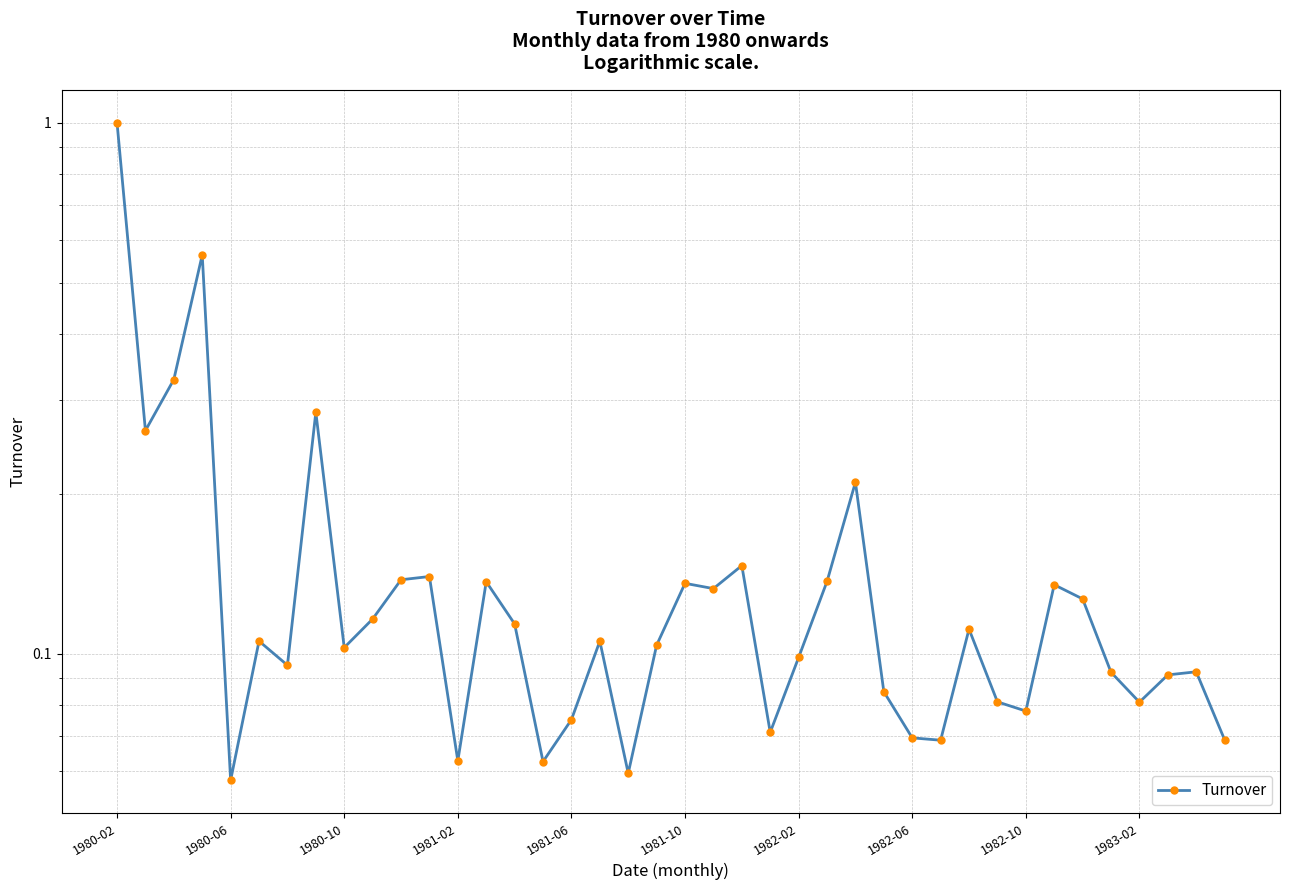

The value at 1982-10 is 0.1. True or false?

True